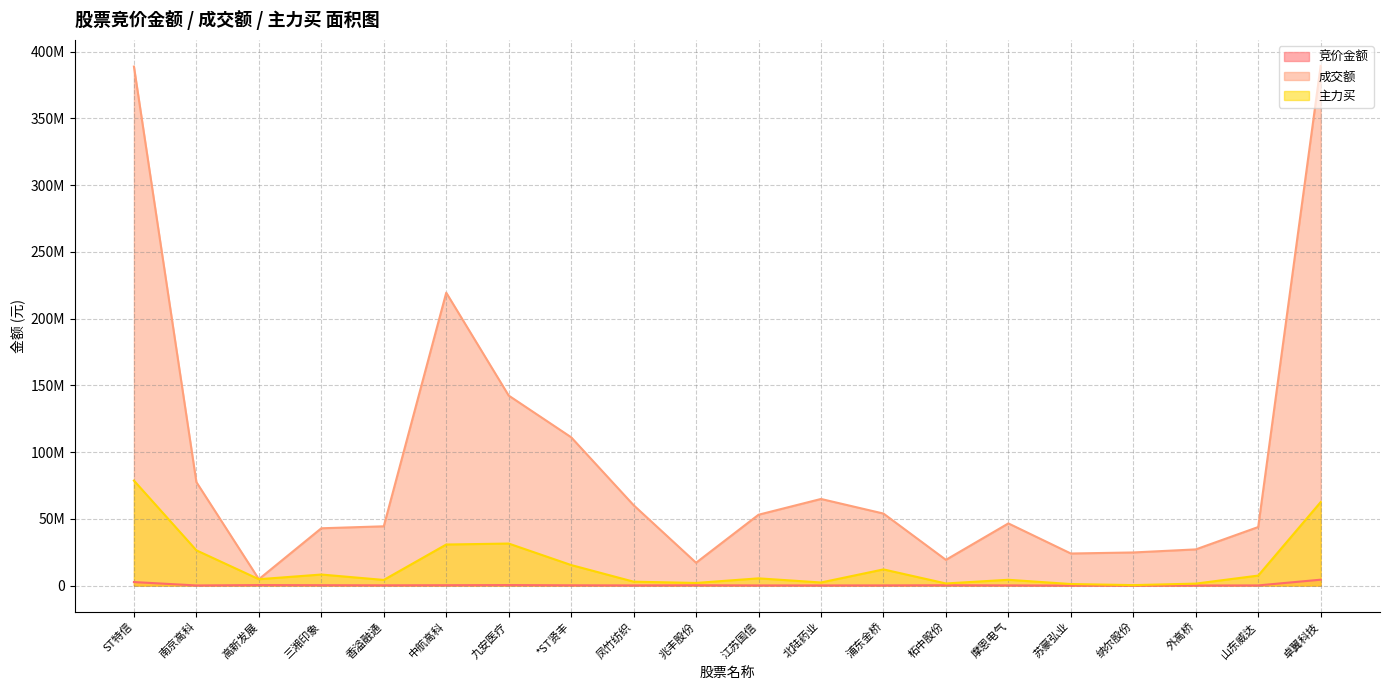

True or false: 竞价金额 has a value of 131445 at 摩恩电气.

True